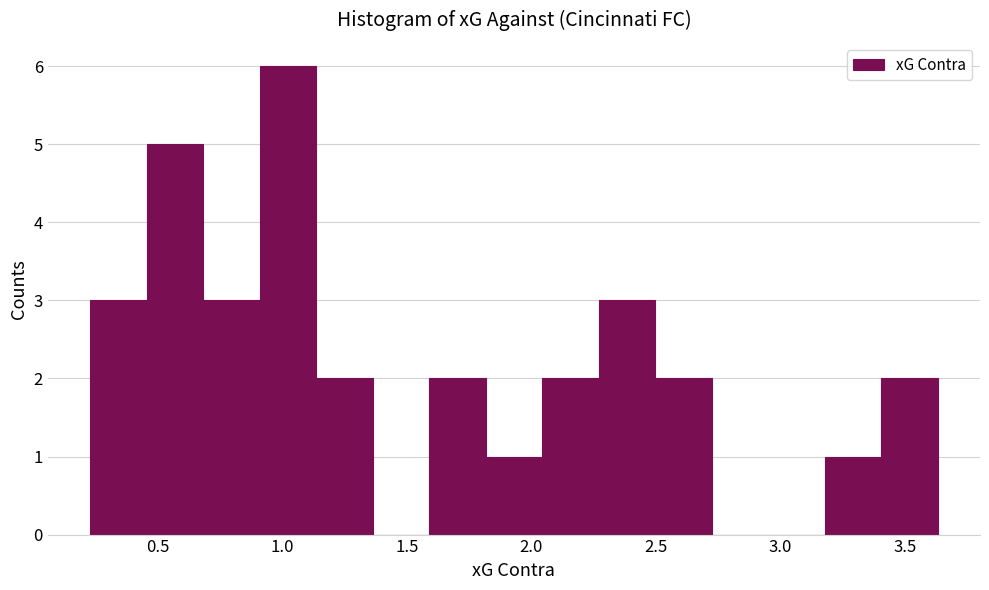

Reading left to right, transcribe this chart: for each bar, give the range it covers on the x-axis and its height. Neither the bar edges nor the heights are printed on the chart, so give them approximately, as read against the axes.

0.25 to 0.45: 3
0.45 to 0.70: 5
0.70 to 0.90: 3
0.90 to 1.15: 6
1.15 to 1.35: 2
1.35 to 1.60: 0
1.60 to 1.80: 2
1.80 to 2.05: 1
2.05 to 2.25: 2
2.25 to 2.50: 3
2.50 to 2.70: 2
2.70 to 2.95: 0
2.95 to 3.20: 0
3.20 to 3.40: 1
3.40 to 3.65: 2